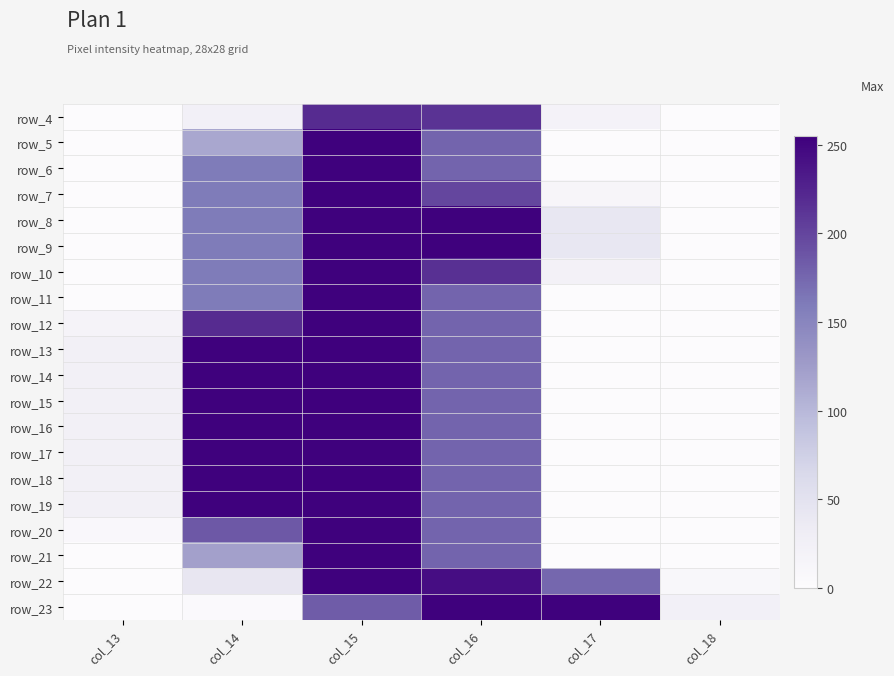

How many categories are shown in the chart?

6